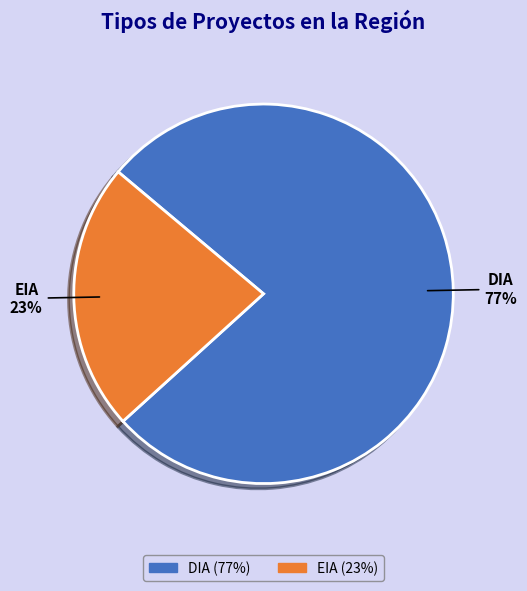

Count the number of slices in the pie.

2